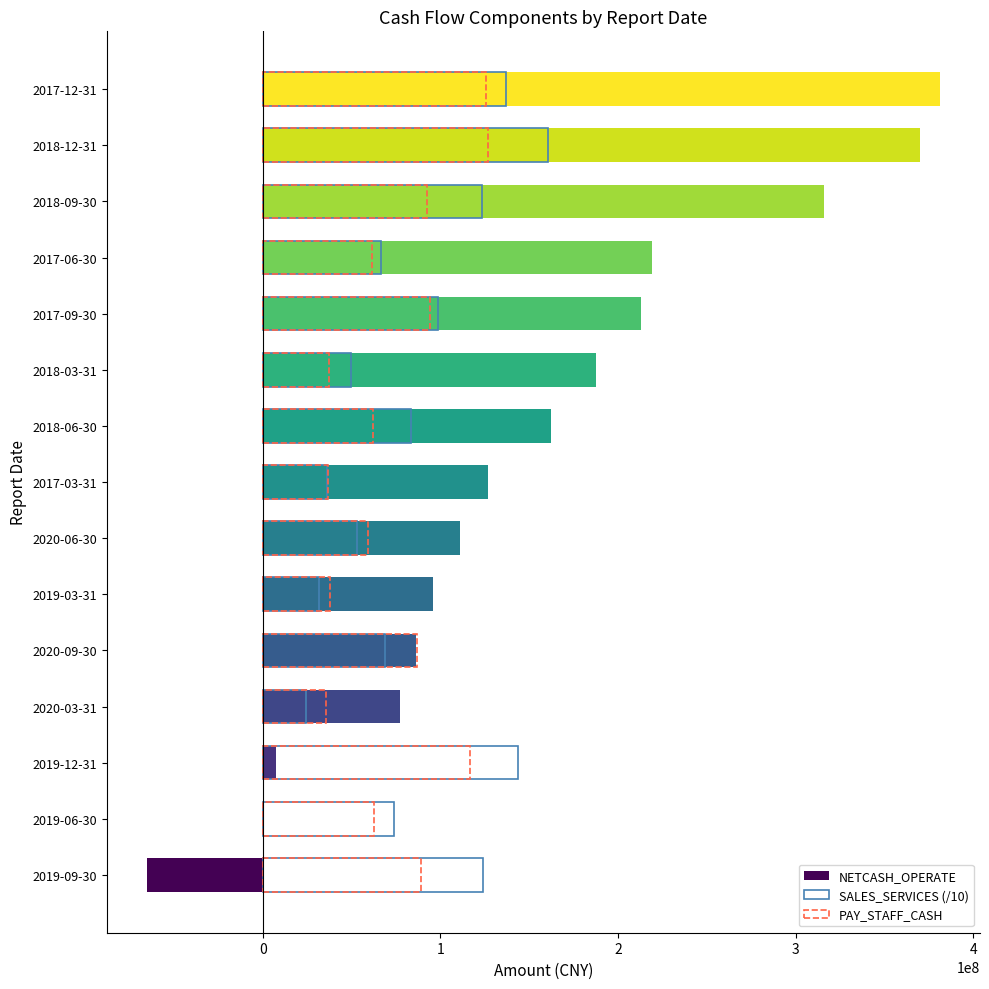

What is the greatest value displayed?

381550065.7